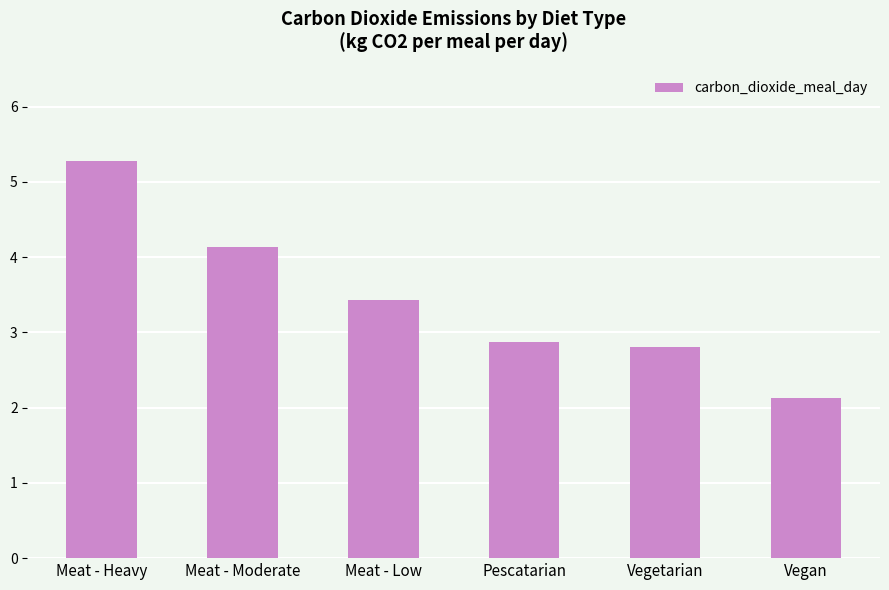

List the labels in order of value, largest first.

Meat - Heavy, Meat - Moderate, Meat - Low, Pescatarian, Vegetarian, Vegan